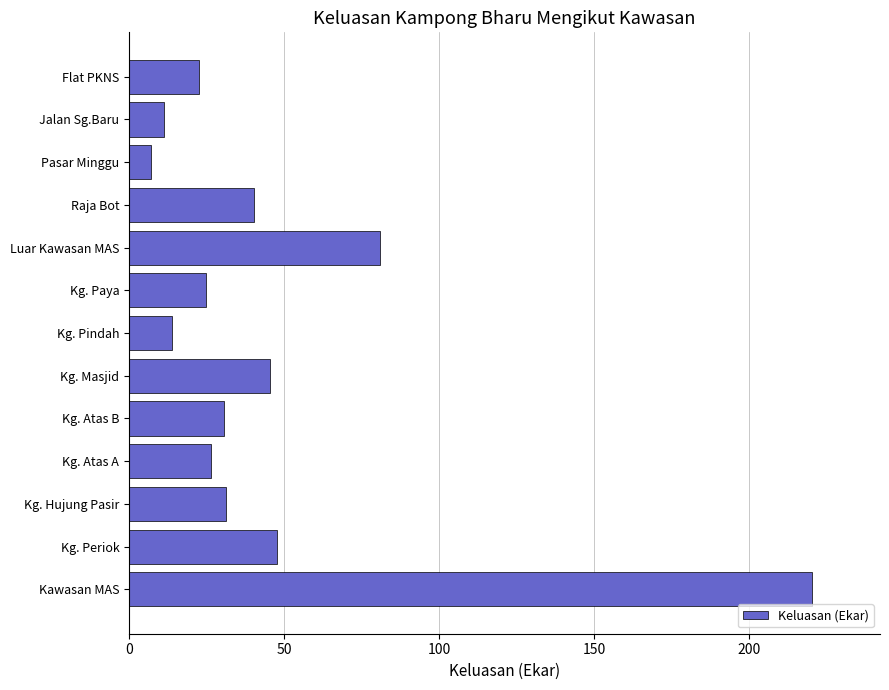

Read the value at Kg. Periok.

47.8